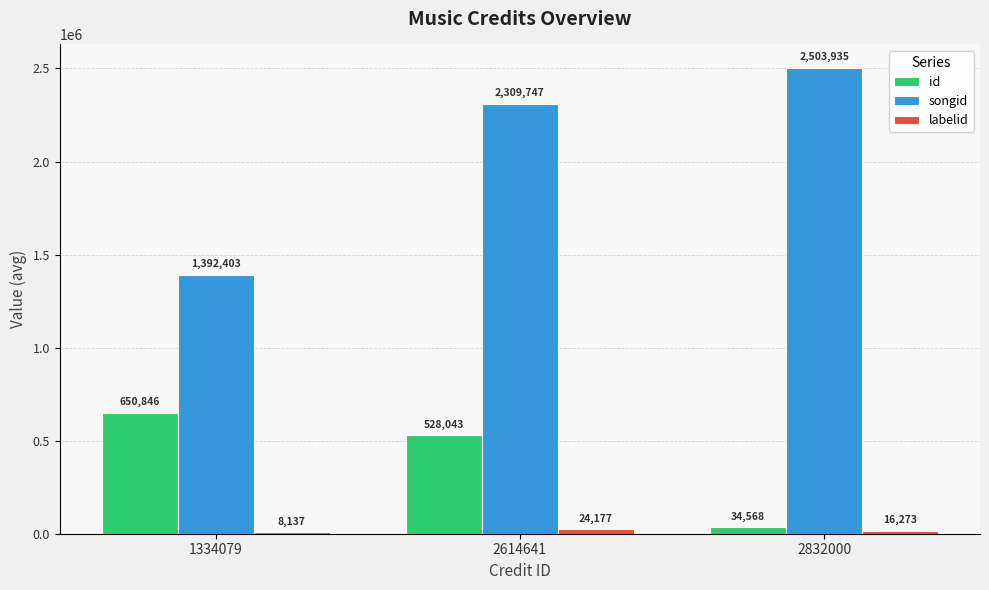

Which series changed the most between 1334079 and 2832000?

songid